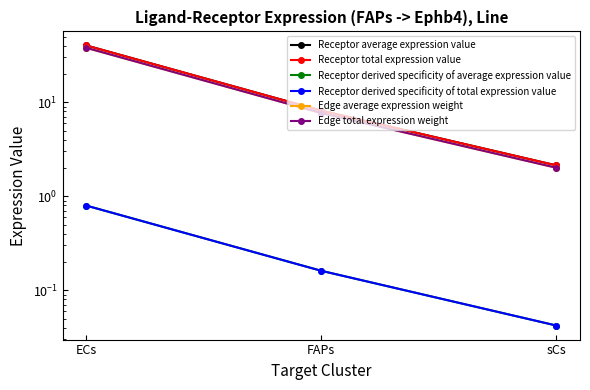

Reading right to left, extract all data points from this chart.

Receptor average expression value: sCs=2.1	FAPs=8.1	ECs=40.2
Receptor total expression value: sCs=2.1	FAPs=8.1	ECs=40.2
Receptor derived specificity of average expression value: sCs=0.0	FAPs=0.2	ECs=0.8
Receptor derived specificity of total expression value: sCs=0.0	FAPs=0.2	ECs=0.8
Edge average expression weight: sCs=2.0	FAPs=7.7	ECs=38.0
Edge total expression weight: sCs=2.0	FAPs=7.7	ECs=38.0